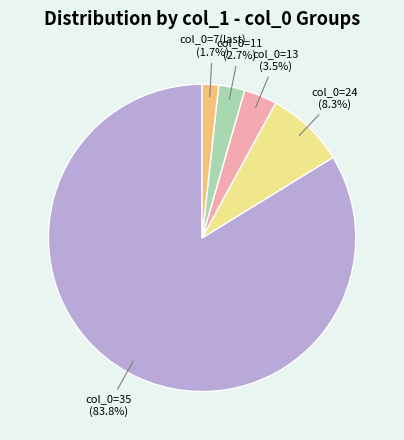

How many segments does this pie chart have?

5